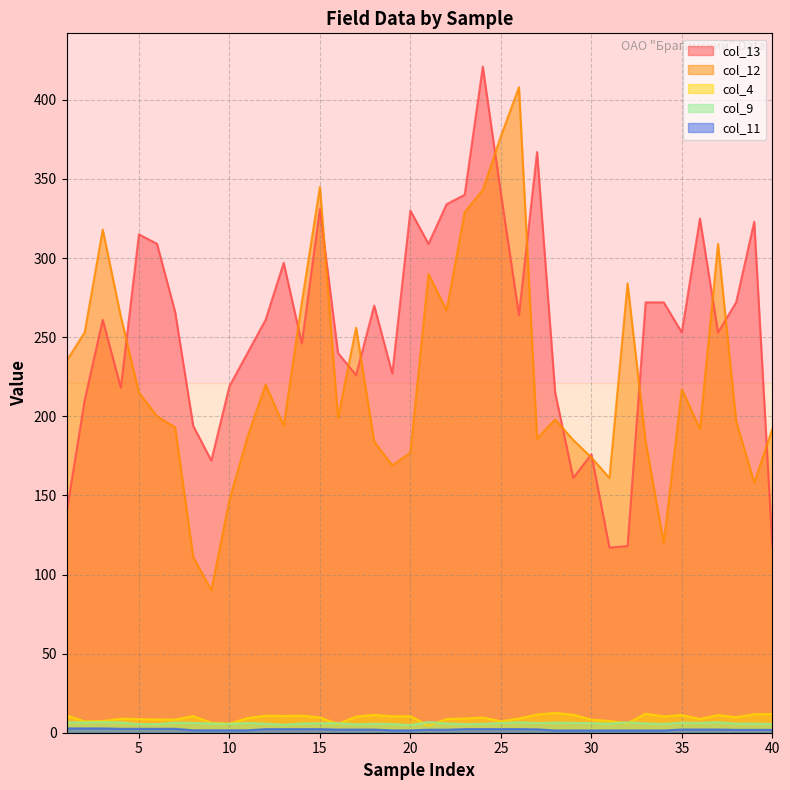

What is the difference between the maximum and minimum values in the col_12 series?

318.0